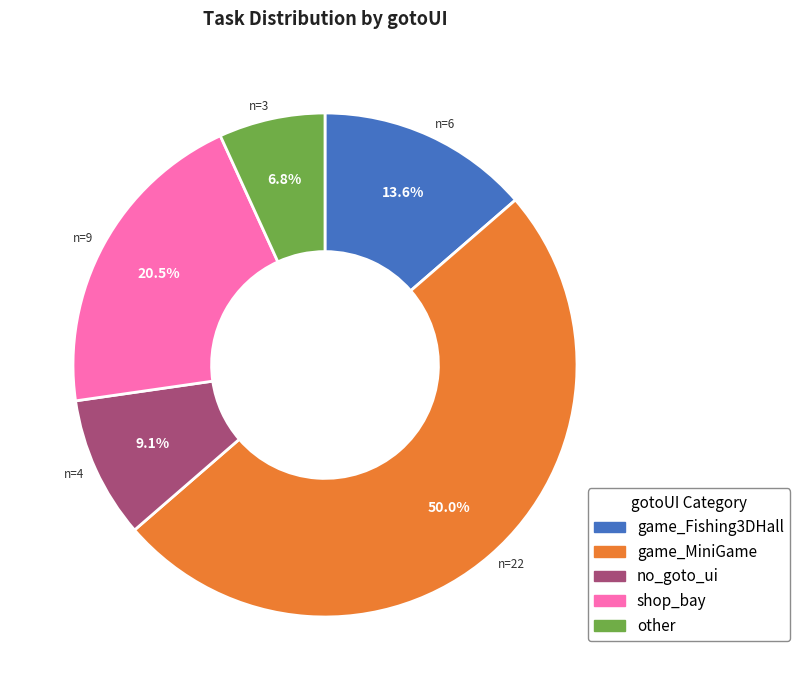

Rank the categories by value from lowest to highest.

other, no_goto_ui, game_Fishing3DHall, shop_bay, game_MiniGame